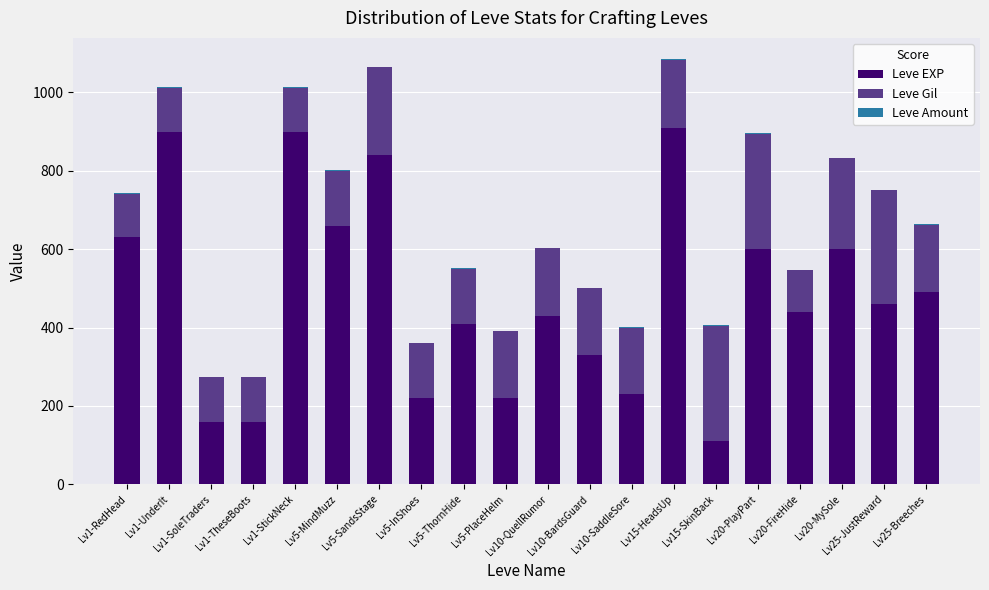

What is the highest value of the Leve EXP series?

910